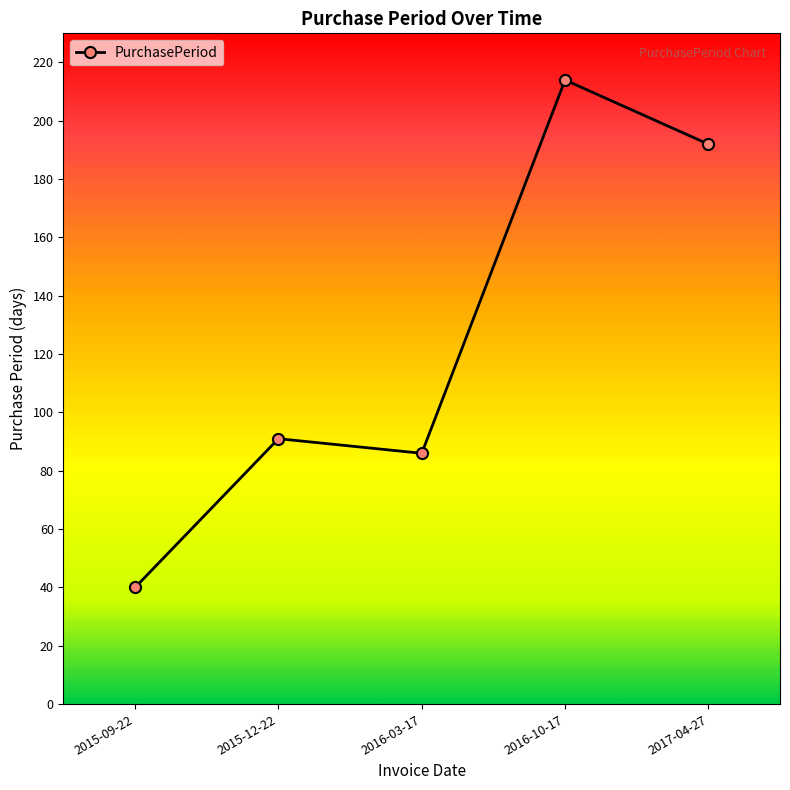

What is the average value?

125